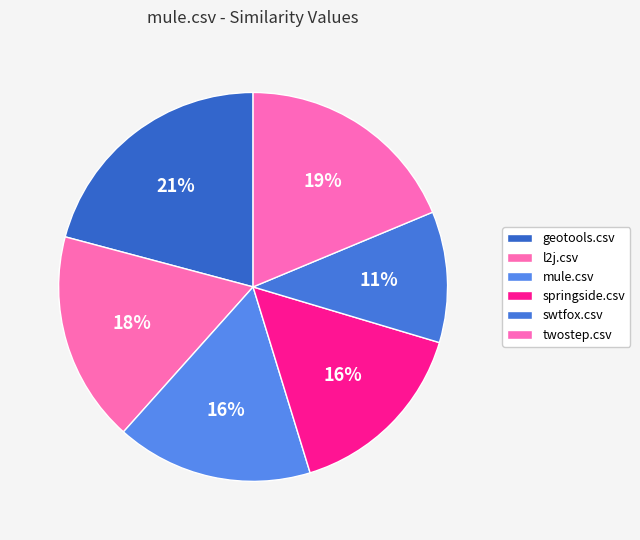

Count the number of slices in the pie.

6